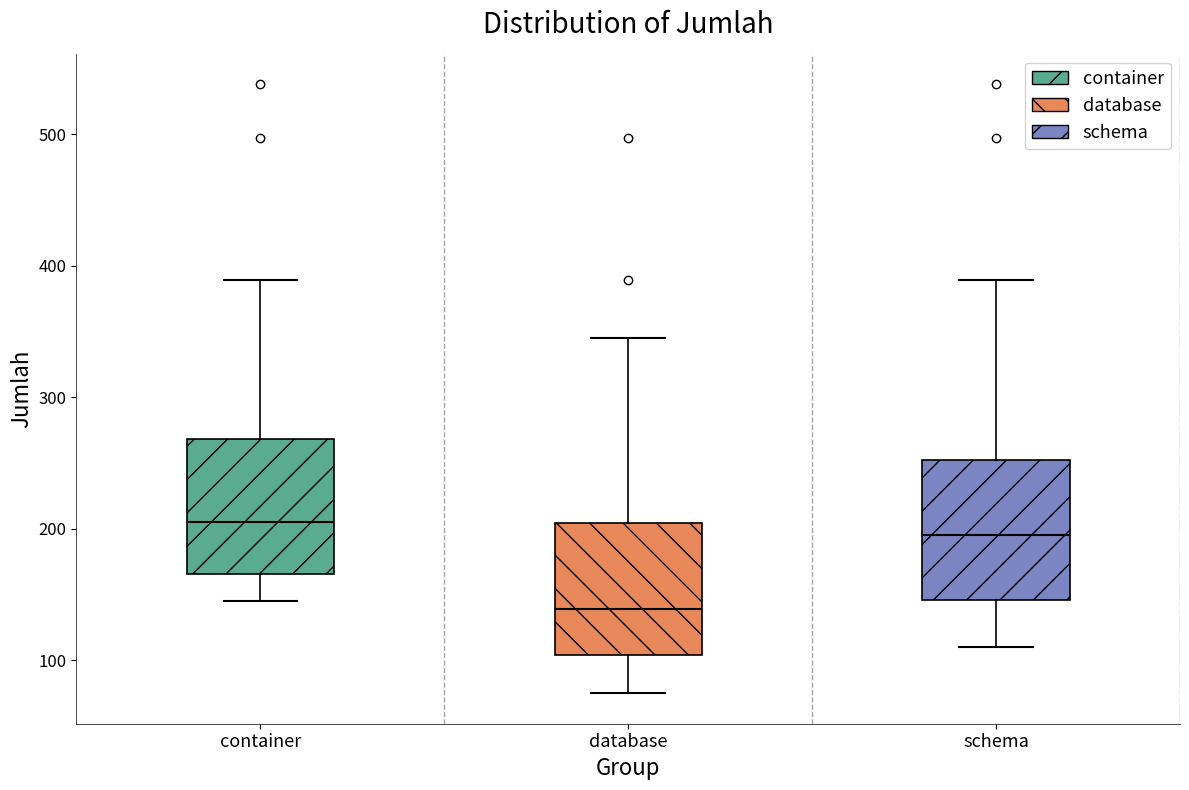

Reading left to right, read every box against the y-axis: the position of its median line, the range the box covers, and the ends of its whiskers. The values are not printed on the chart, so give them approximately, as read against the axis.

container: median 210, box 170 to 270, whiskers 150 to 390
database: median 140, box 100 to 200, whiskers 80 to 350
schema: median 200, box 150 to 250, whiskers 110 to 390